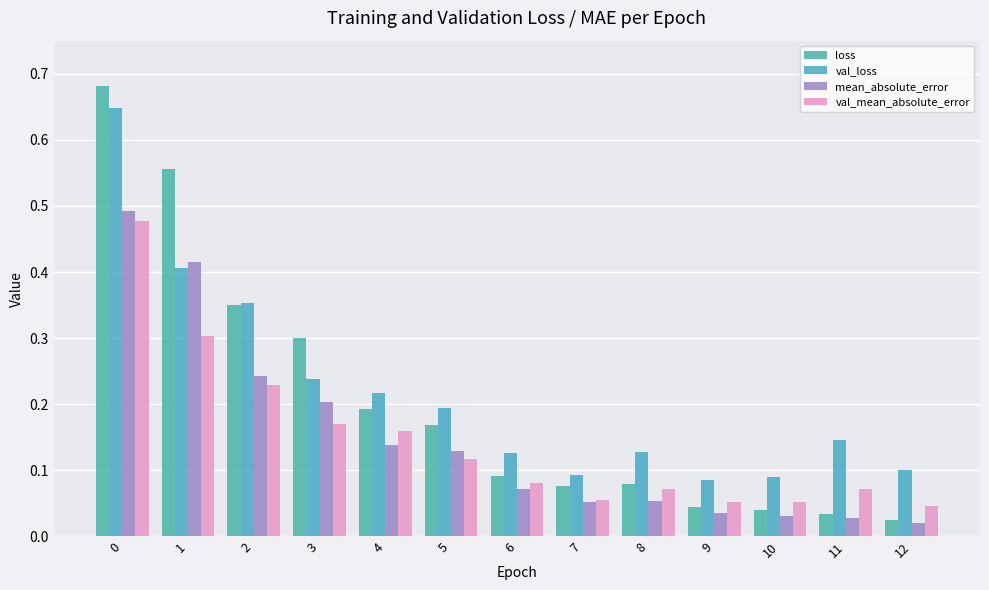

Count the number of categories in the chart.

13